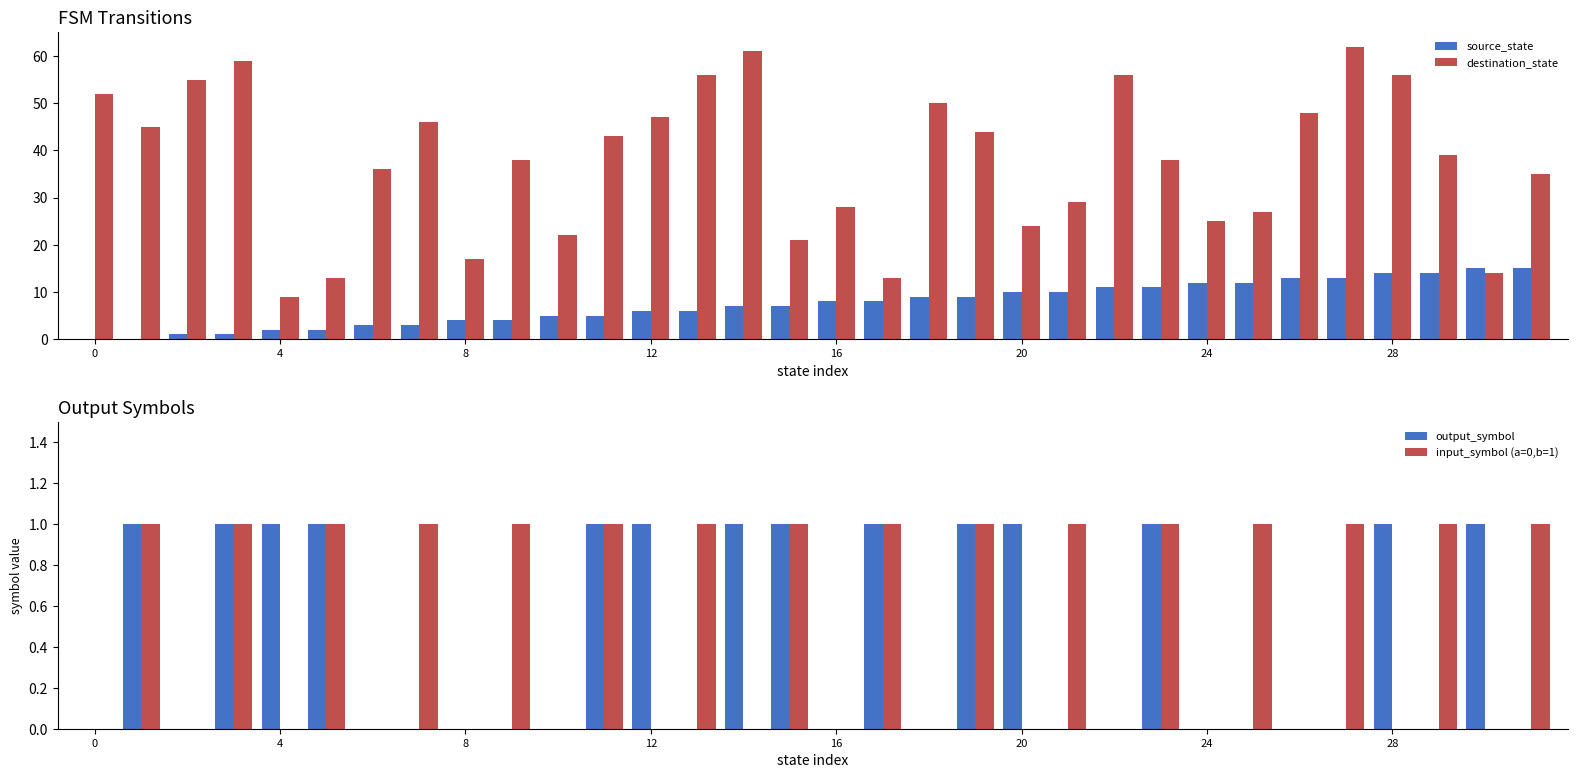

Rank the series by their maximum value, from lowest to highest.

output_symbol, input_symbol (a=0,b=1), source_state, destination_state